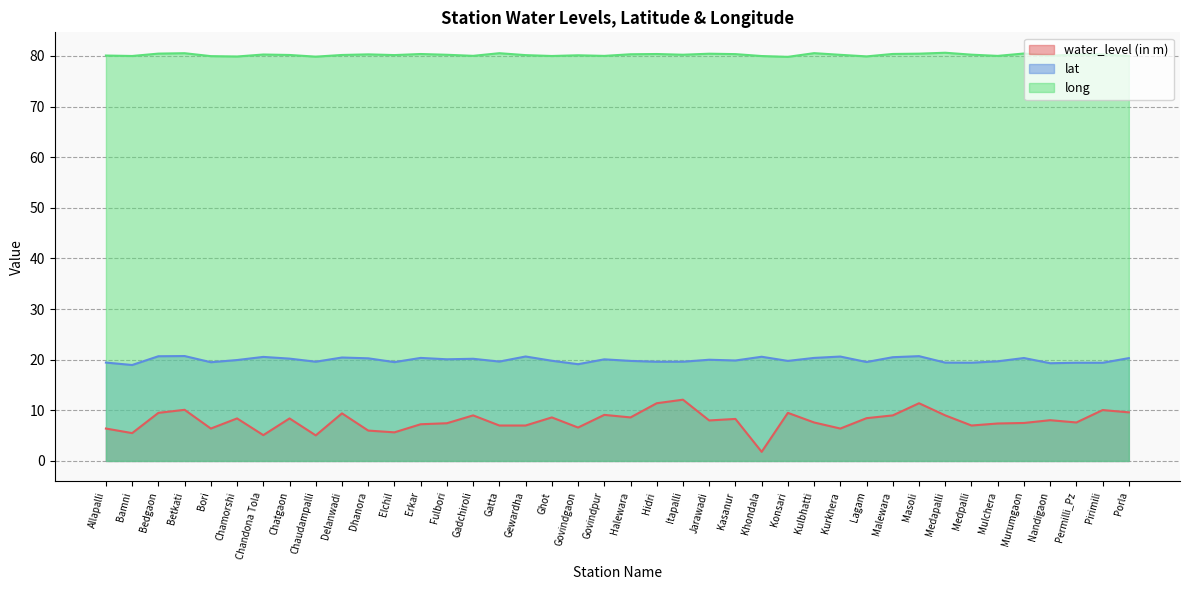

What is the sum of the lat values at Malewara and Jarawadi?

40.5